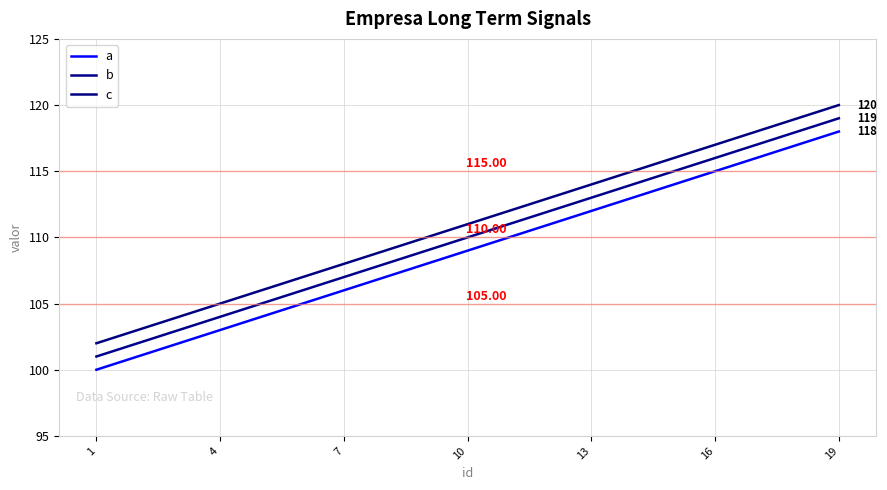

Which series changed the most between 1 and 13?

a